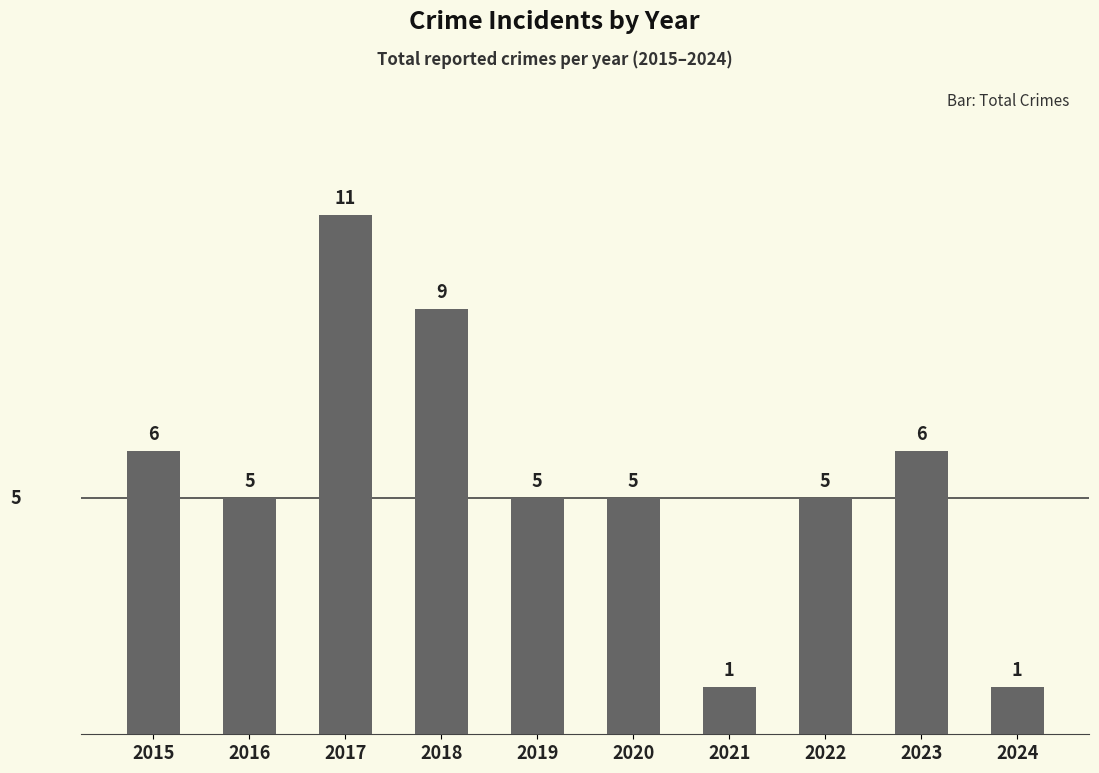

Reading left to right, extract all data points from this chart.

2015=6	2016=5	2017=11	2018=9	2019=5	2020=5	2021=1	2022=5	2023=6	2024=1